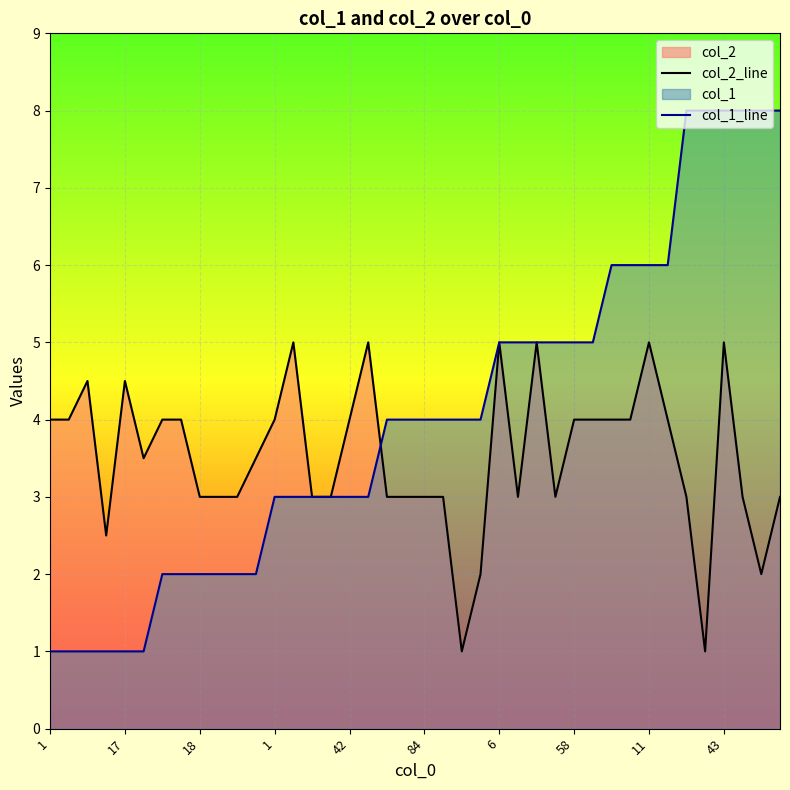

The value of col_2_line at 30 is 4.0. True or false?

True